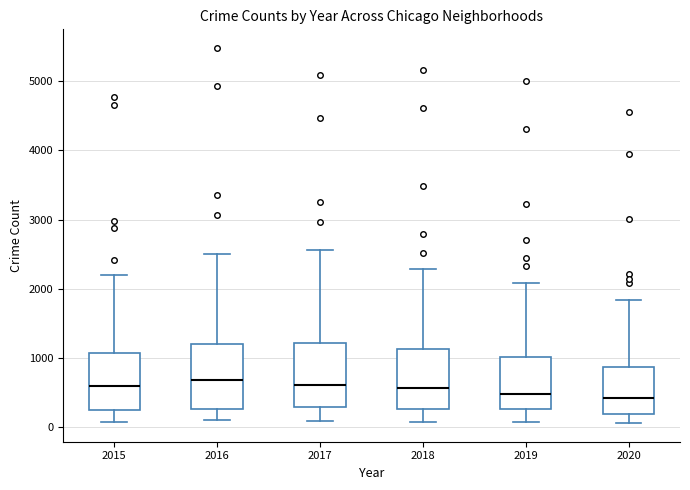

Reading left to right, read every box against the y-axis: the position of its median line, the range the box covers, and the ends of its whiskers. The values are not printed on the chart, so give them approximately, as read against the axis.

2015: median 600, box 300 to 1100, whiskers 100 to 2200
2016: median 700, box 300 to 1200, whiskers 100 to 2500
2017: median 600, box 300 to 1200, whiskers 100 to 2600
2018: median 600, box 300 to 1100, whiskers 100 to 2300
2019: median 500, box 300 to 1000, whiskers 100 to 2100
2020: median 400, box 200 to 900, whiskers 100 to 1800